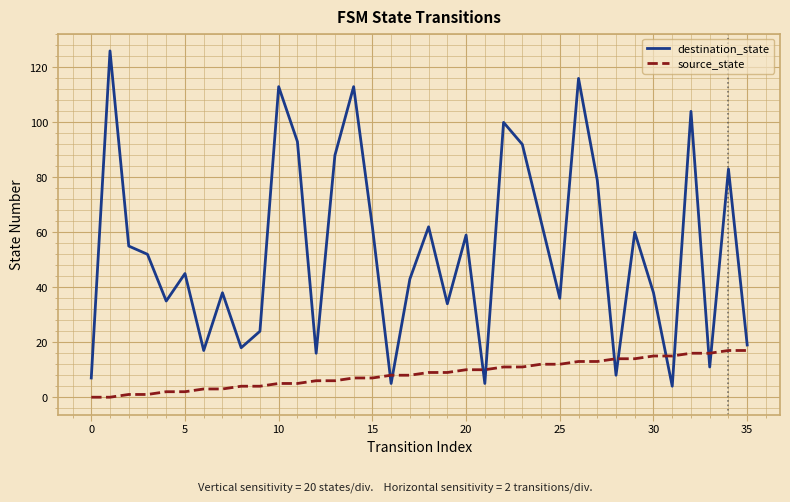

What is the difference between the maximum and second lowest values in the source_state series?

17